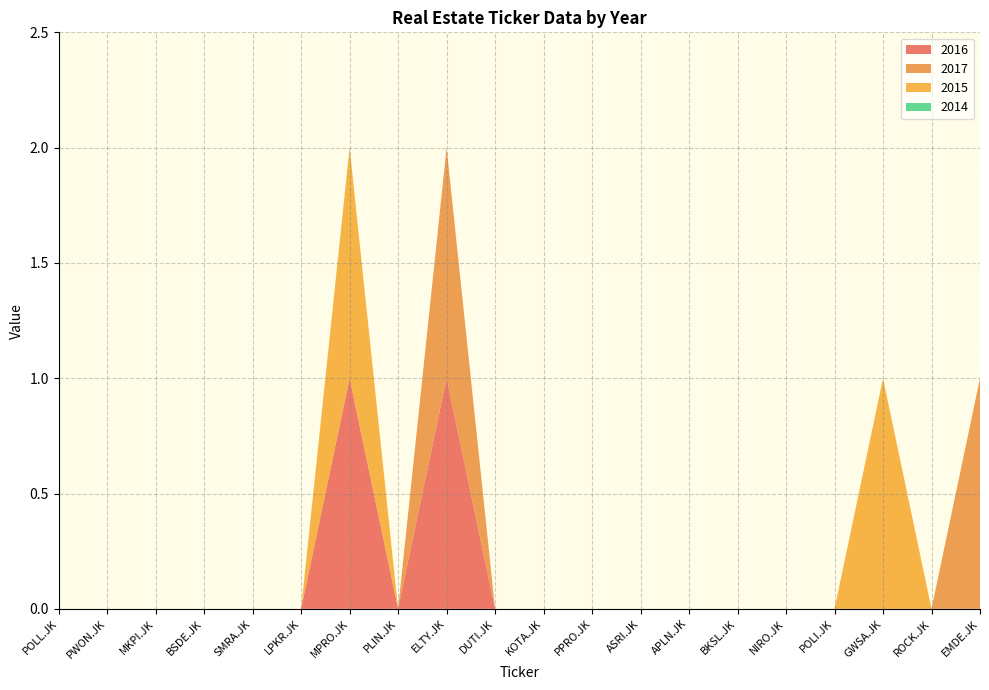

Reading left to right, extract all data points from this chart.

2016: POLL.JK=0	PWON.JK=0	MKPI.JK=0	BSDE.JK=0	SMRA.JK=0	LPKR.JK=0	MPRO.JK=1	PLIN.JK=0	ELTY.JK=1	DUTI.JK=0	KOTA.JK=0	PPRO.JK=0	ASRI.JK=0	APLN.JK=0	BKSL.JK=0	NIRO.JK=0	POLI.JK=0	GWSA.JK=0	ROCK.JK=0	EMDE.JK=0
2017: POLL.JK=0	PWON.JK=0	MKPI.JK=0	BSDE.JK=0	SMRA.JK=0	LPKR.JK=0	MPRO.JK=0	PLIN.JK=0	ELTY.JK=1	DUTI.JK=0	KOTA.JK=0	PPRO.JK=0	ASRI.JK=0	APLN.JK=0	BKSL.JK=0	NIRO.JK=0	POLI.JK=0	GWSA.JK=0	ROCK.JK=0	EMDE.JK=1
2015: POLL.JK=0	PWON.JK=0	MKPI.JK=0	BSDE.JK=0	SMRA.JK=0	LPKR.JK=0	MPRO.JK=1	PLIN.JK=0	ELTY.JK=0	DUTI.JK=0	KOTA.JK=0	PPRO.JK=0	ASRI.JK=0	APLN.JK=0	BKSL.JK=0	NIRO.JK=0	POLI.JK=0	GWSA.JK=1	ROCK.JK=0	EMDE.JK=0
2014: POLL.JK=0	PWON.JK=0	MKPI.JK=0	BSDE.JK=0	SMRA.JK=0	LPKR.JK=0	MPRO.JK=0	PLIN.JK=0	ELTY.JK=0	DUTI.JK=0	KOTA.JK=0	PPRO.JK=0	ASRI.JK=0	APLN.JK=0	BKSL.JK=0	NIRO.JK=0	POLI.JK=0	GWSA.JK=0	ROCK.JK=0	EMDE.JK=0